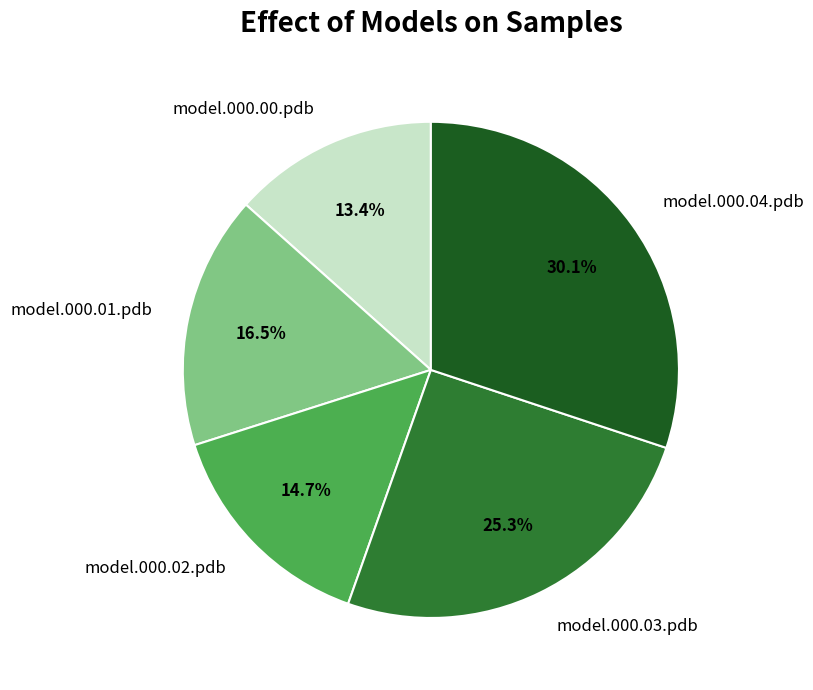

To the nearest percent, what is the difference between the largest and smallest slice percentages?

17%